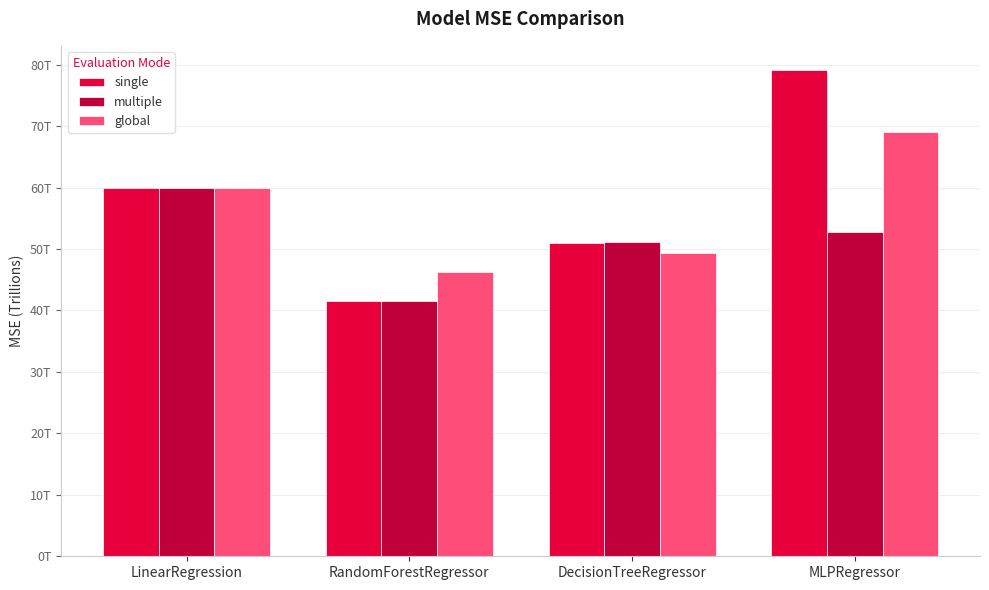

What position from the left is DecisionTreeRegressor?

3